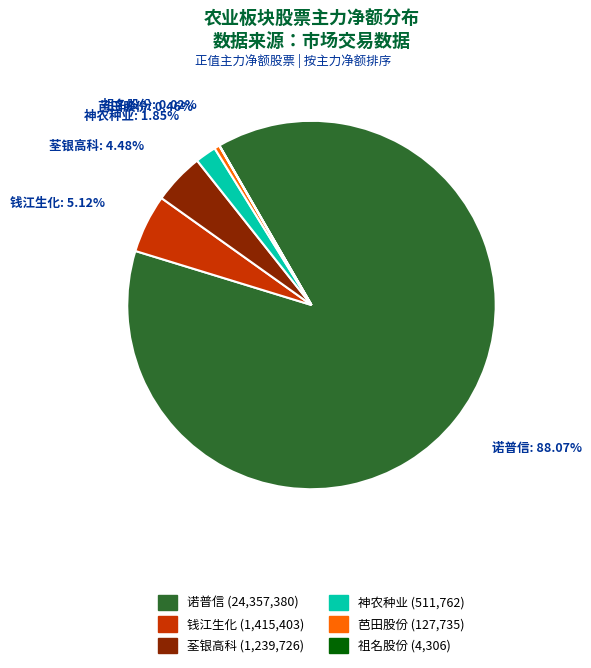

Which category has the biggest portion of the pie?

诺普信